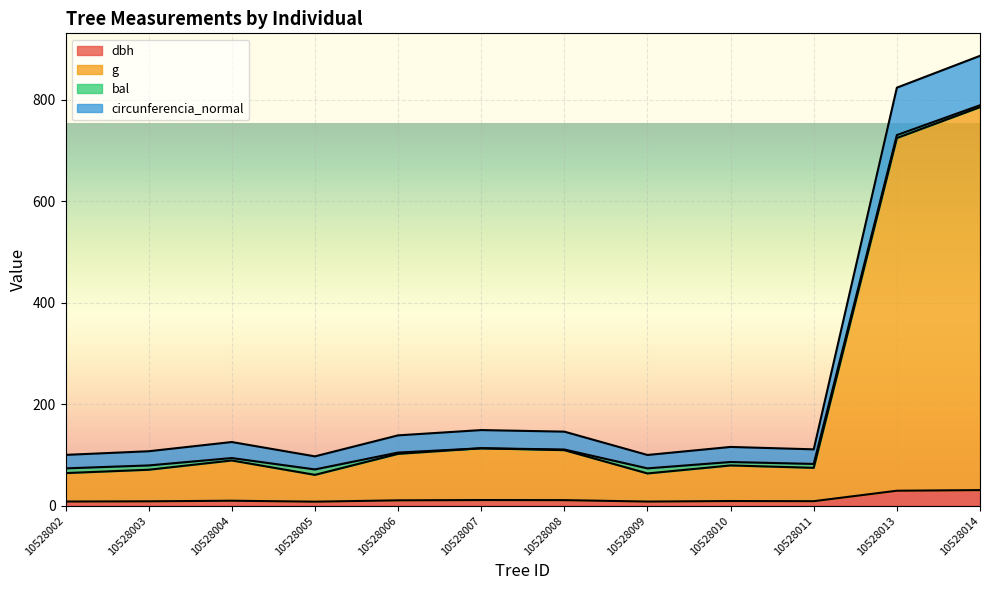

The circunferencia_normal series shows 39.3 at 10528007. True or false?

False